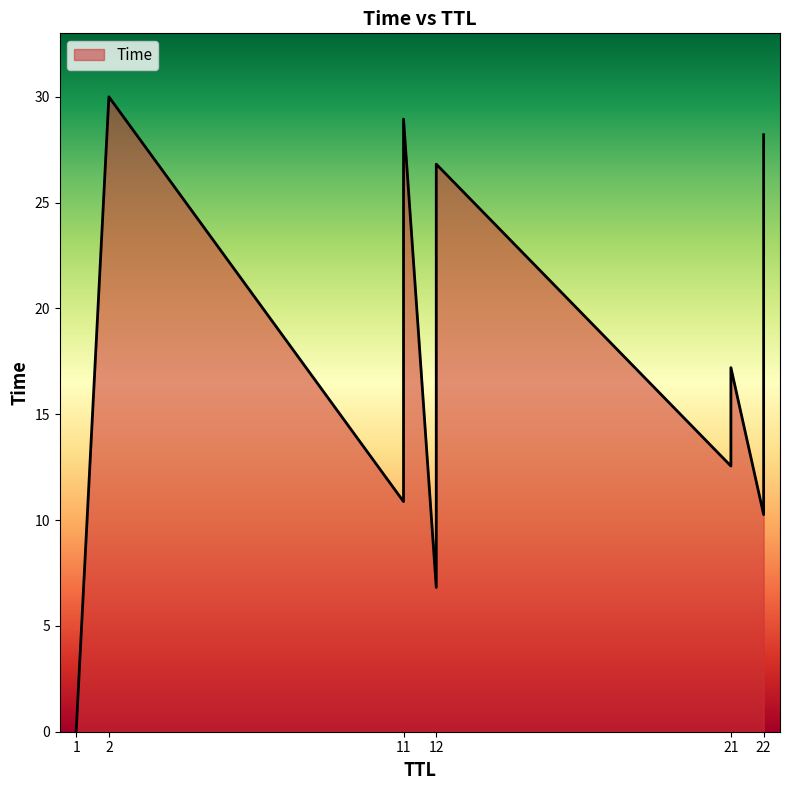

What is the label of the 1st point from the left?

1